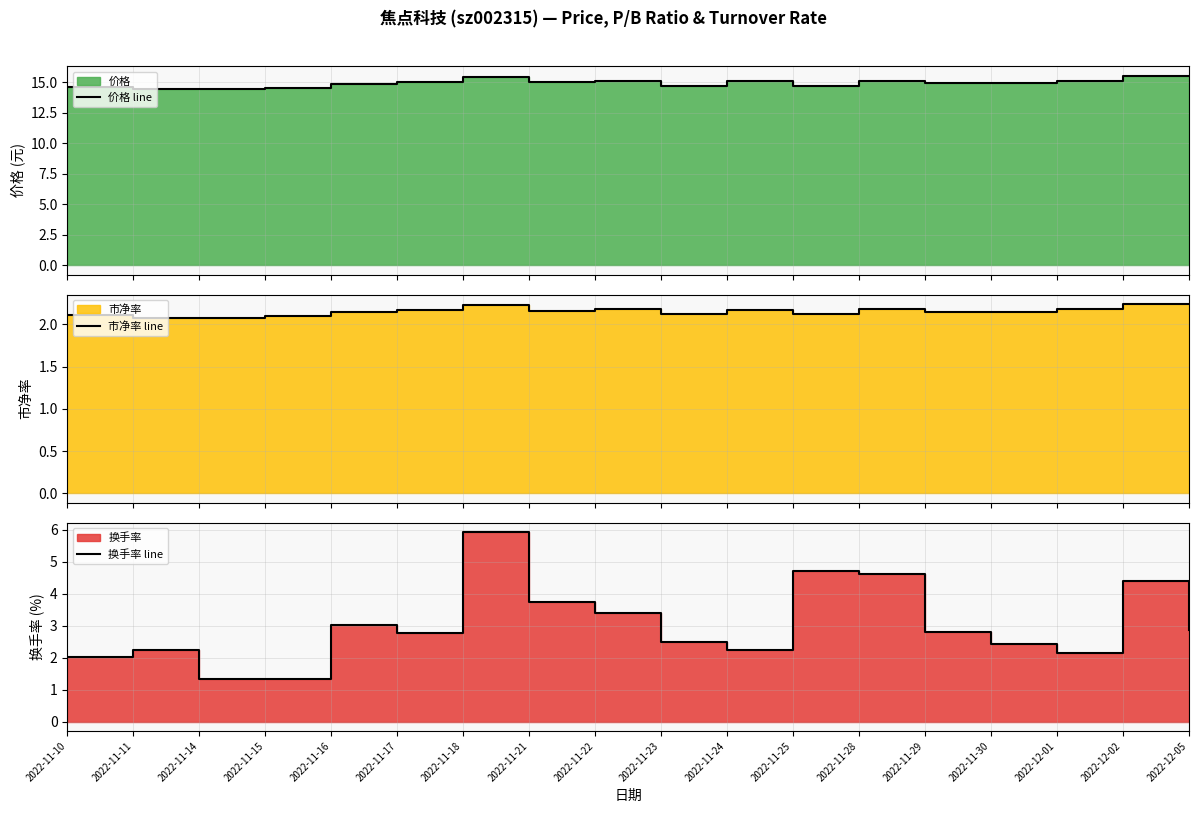

Does the chart display data point markers on the line(s)?

No